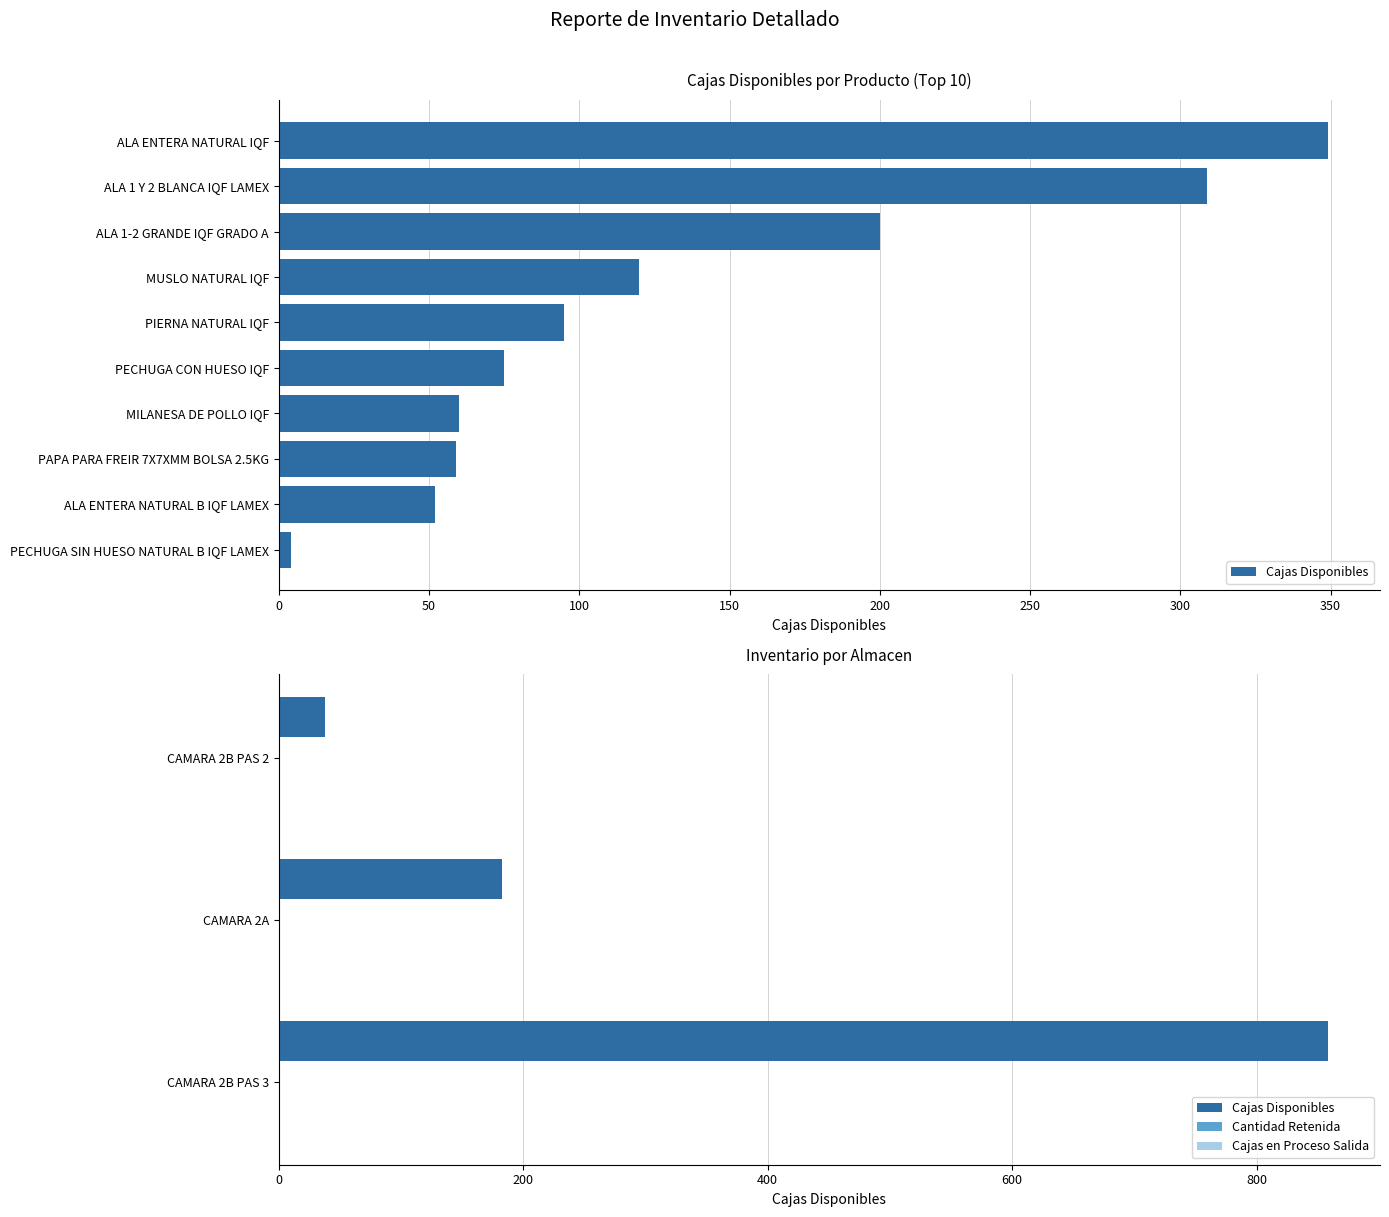

How many data points in Cajas Disponibles are above 183?

1